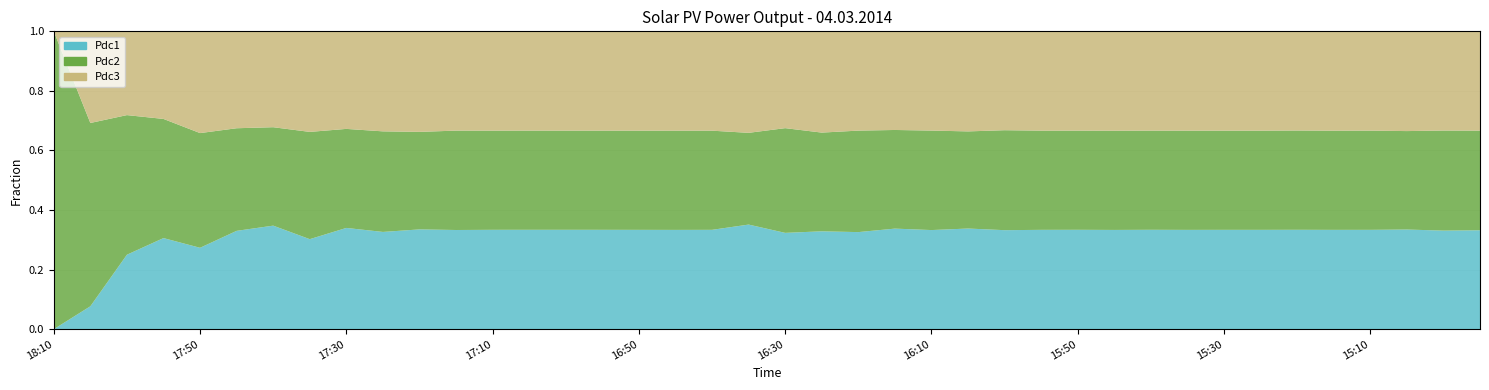

Reading left to right, what are all the values shown in this chart?

Pdc1: 0	1	8	26	44	69	81	94	137	176	265	1032	1550	1870	2033	1934	1914	1610	2045	504	390	347	353	416	1633	516	1367	3130	3088	2182	3030	3285	1140	1352	2717	2866	2849	2237	466	1521
Pdc2: 4	8	15	34	62	72	77	112	134	182	259	1034	1547	1866	2028	1930	1911	1609	2041	442	424	350	369	408	1639	498	1380	3126	3081	2181	3023	3282	1138	1350	2714	2862	2845	2210	473	1532
Pdc3: 0	4	9	25	55	68	75	105	132	181	267	1033	1549	1868	2031	1933	1914	1611	2045	489	392	359	361	408	1635	513	1365	3129	3086	2185	3027	3286	1140	1352	2711	2867	2848	2239	469	1527